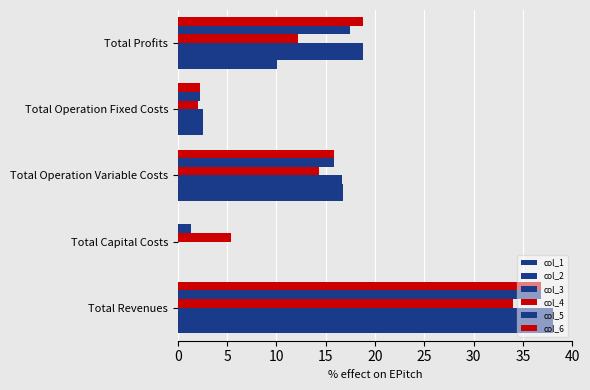

What is the sum of all col_5 values?

73.6